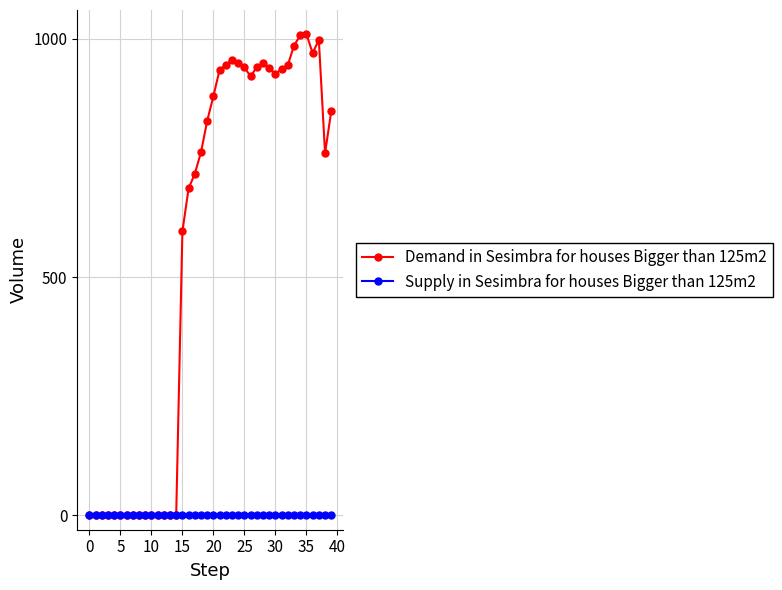

Which series has the largest total across all categories?

Demand in Sesimbra for houses Bigger than 125m2